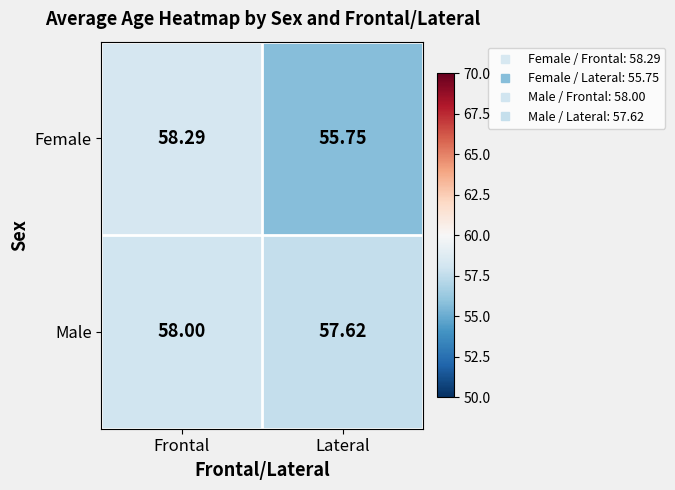

Between Frontal and Lateral, which series saw the biggest shift?

Female